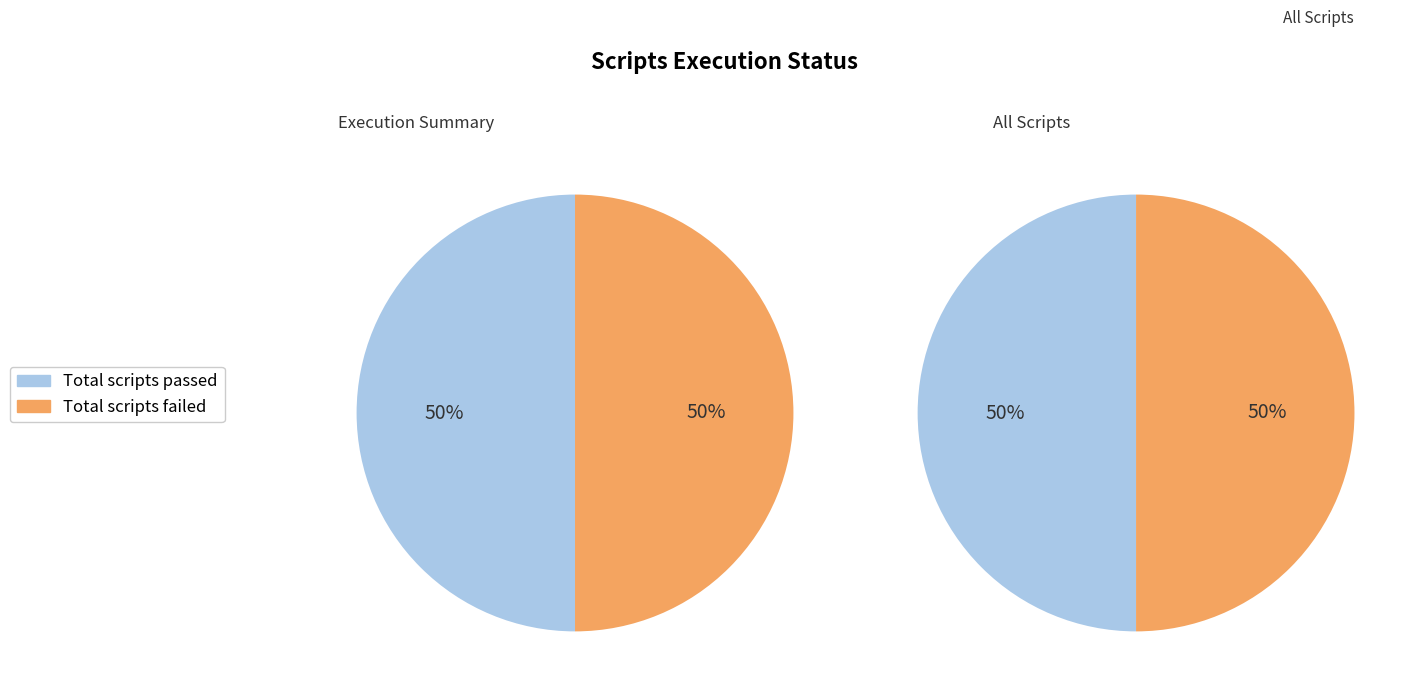

Is it true that Total scripts passed is 64% of the pie?

False